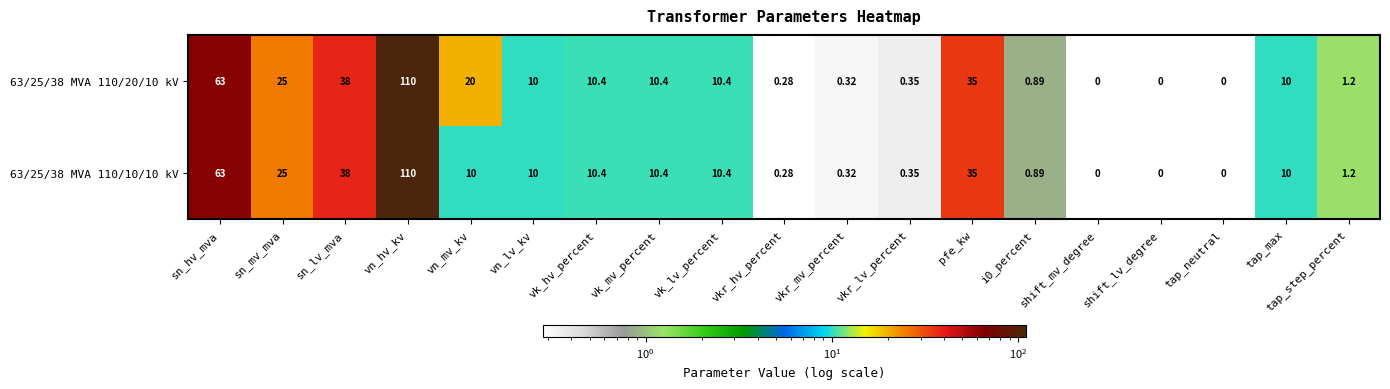

What is the maximum value shown in the chart?

110.0